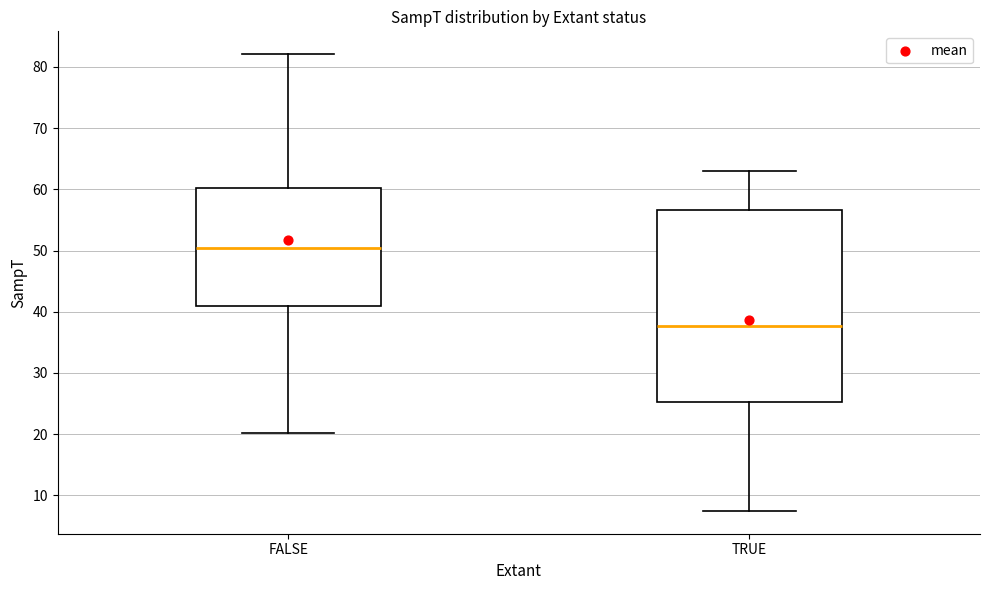

Where does the median line of the box for FALSE sit on the y-axis? The values are not printed on the chart, so give them approximately, as read against the axis.

50